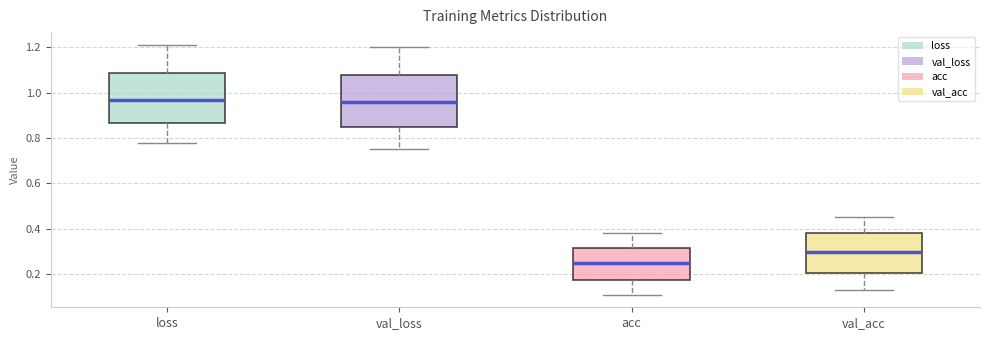

Reading left to right, read every box against the y-axis: the position of its median line, the range the box covers, and the ends of its whiskers. The values are not printed on the chart, so give them approximately, as read against the axis.

loss: median 0.96, box 0.86 to 1.08, whiskers 0.78 to 1.22
val_loss: median 0.96, box 0.84 to 1.08, whiskers 0.76 to 1.20
acc: median 0.24, box 0.18 to 0.32, whiskers 0.10 to 0.38
val_acc: median 0.30, box 0.20 to 0.38, whiskers 0.12 to 0.46